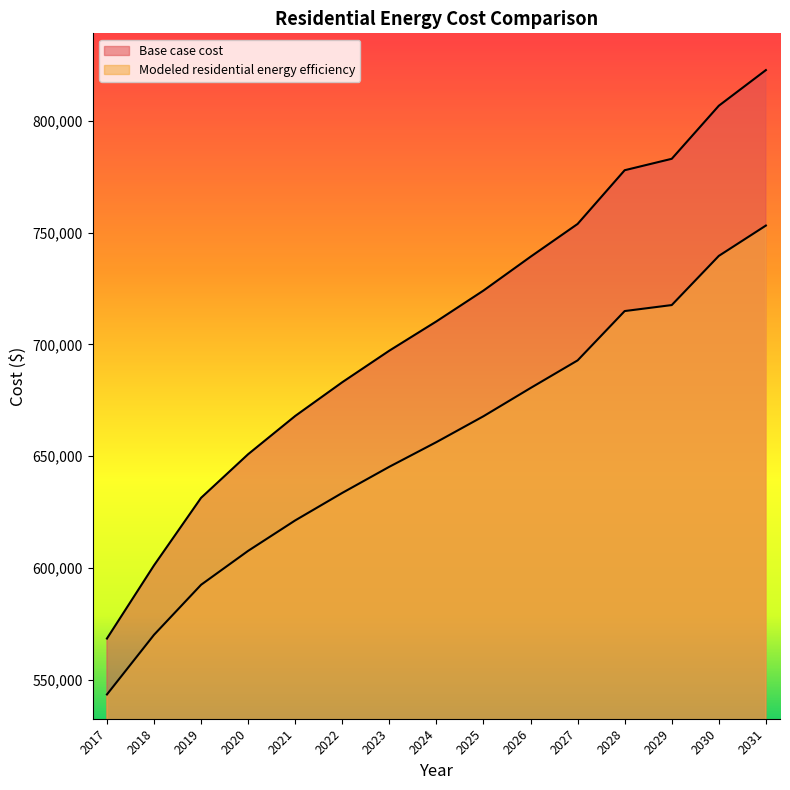

True or false: Modeled residential energy efficiency and Base case cost cross at least once.

False